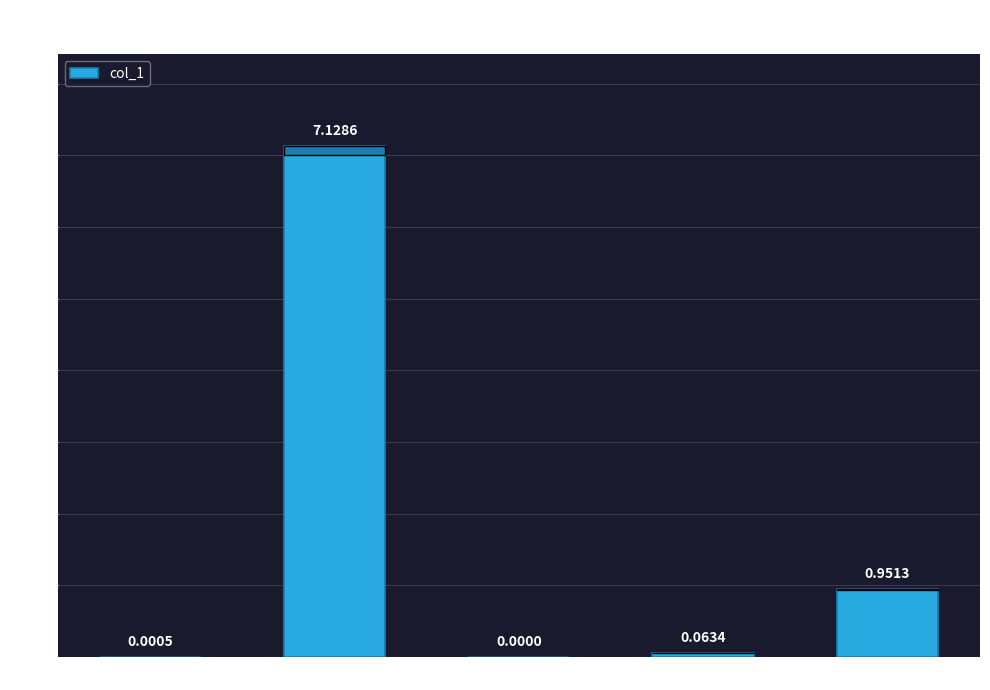

What is the sum of all values?

8.1